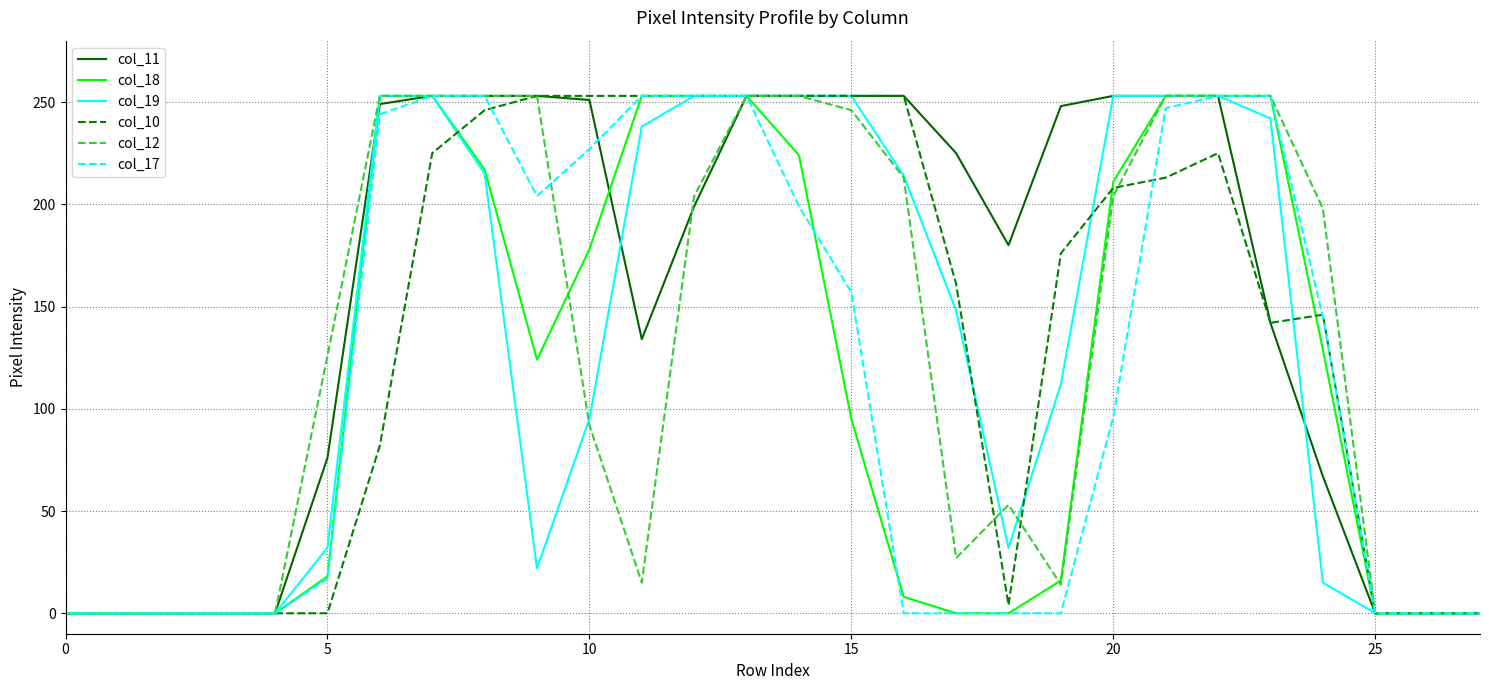

What are all the series names shown in the legend?

col_11, col_18, col_19, col_10, col_12, col_17